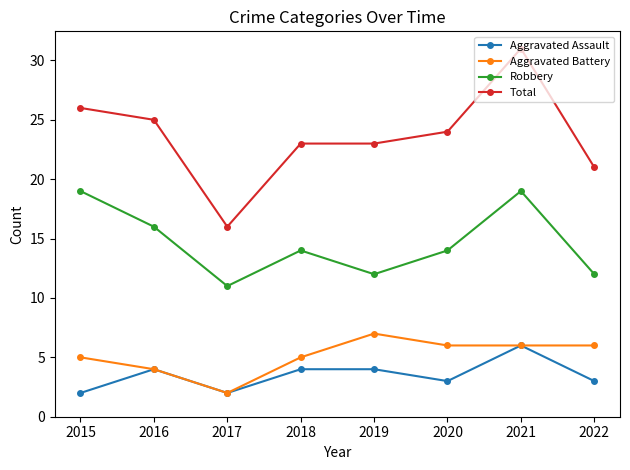

Which series has the widest spread of values?

Total